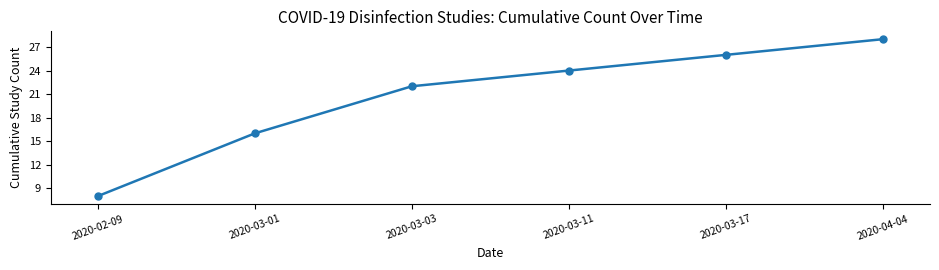

Reading left to right, list all the values displayed in this chart.

8	16	22	24	26	28